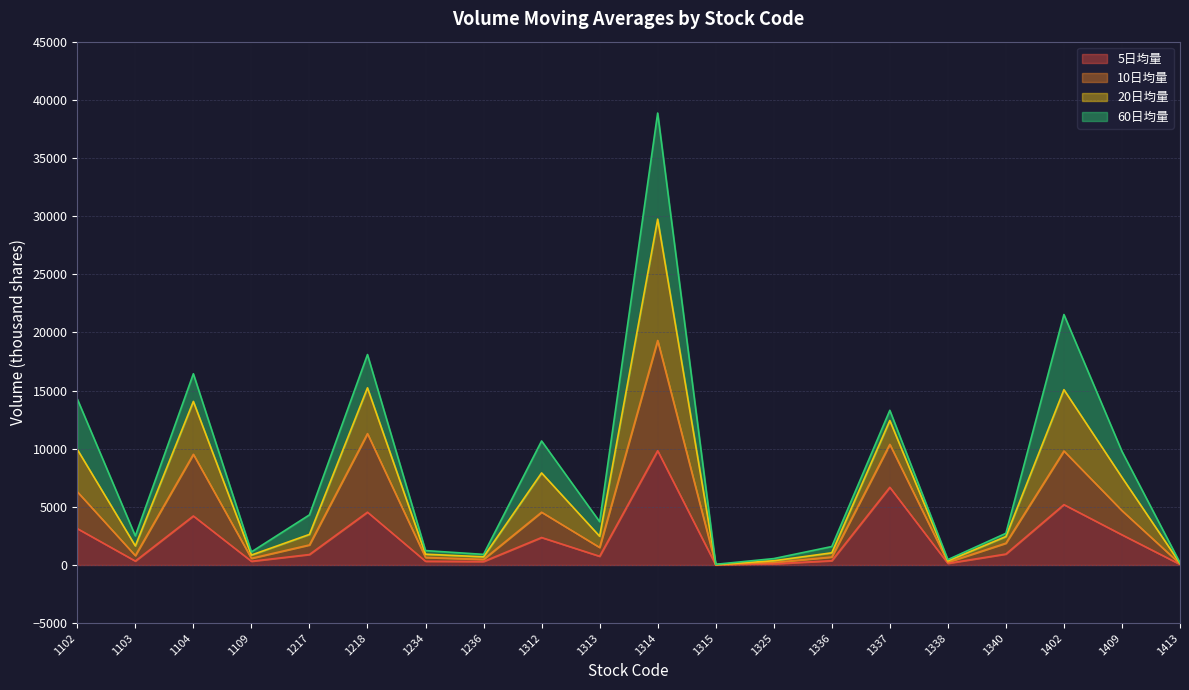

True or false: 20日均量 and 5日均量 cross at least once.

False